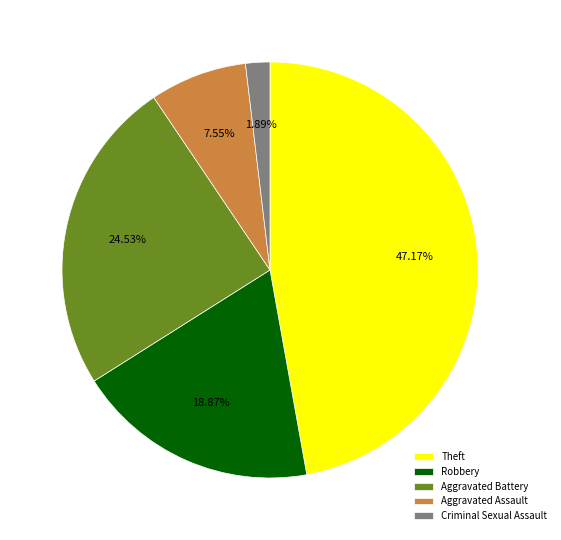

Rank the categories by value from highest to lowest.

Theft, Aggravated Battery, Robbery, Aggravated Assault, Criminal Sexual Assault